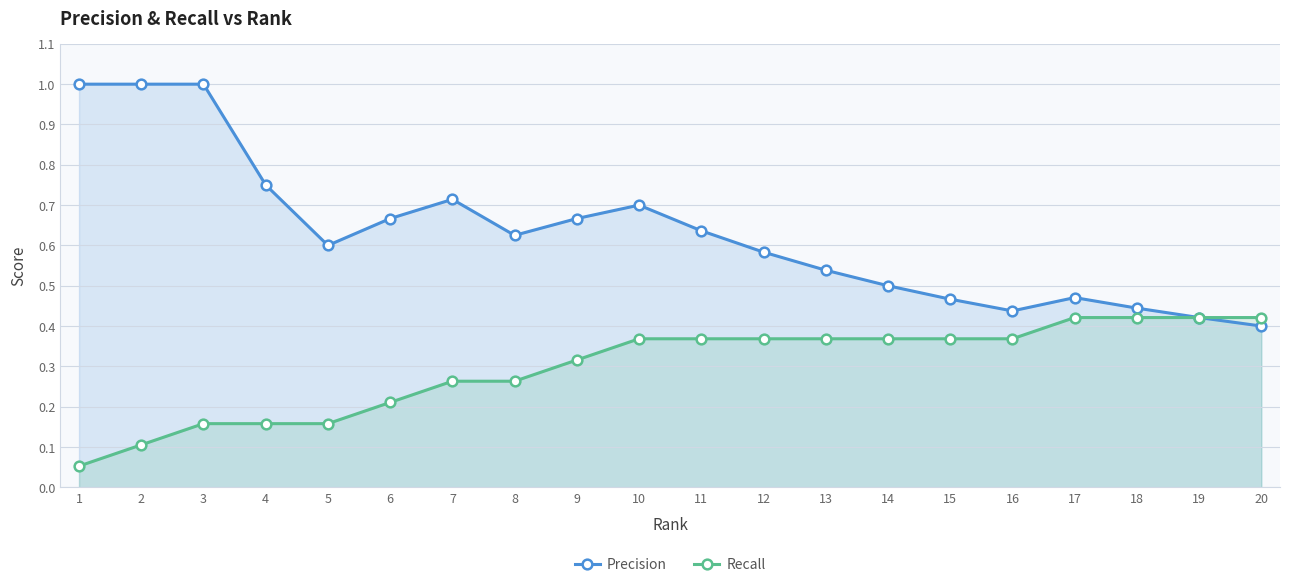

What is the approximate value of Recall at 13?

0.4